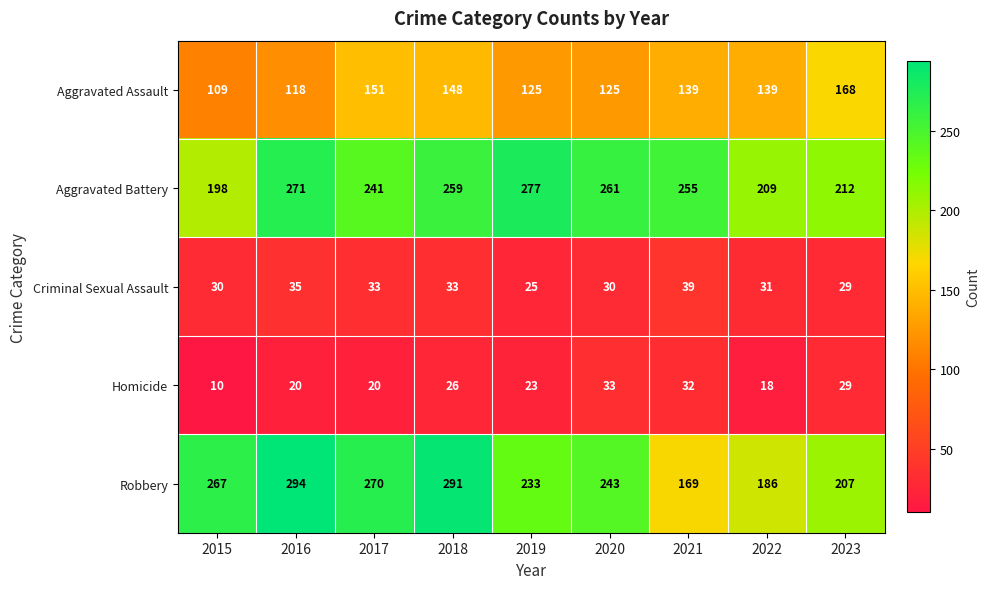

Which series has the largest total across all categories?

Aggravated Battery